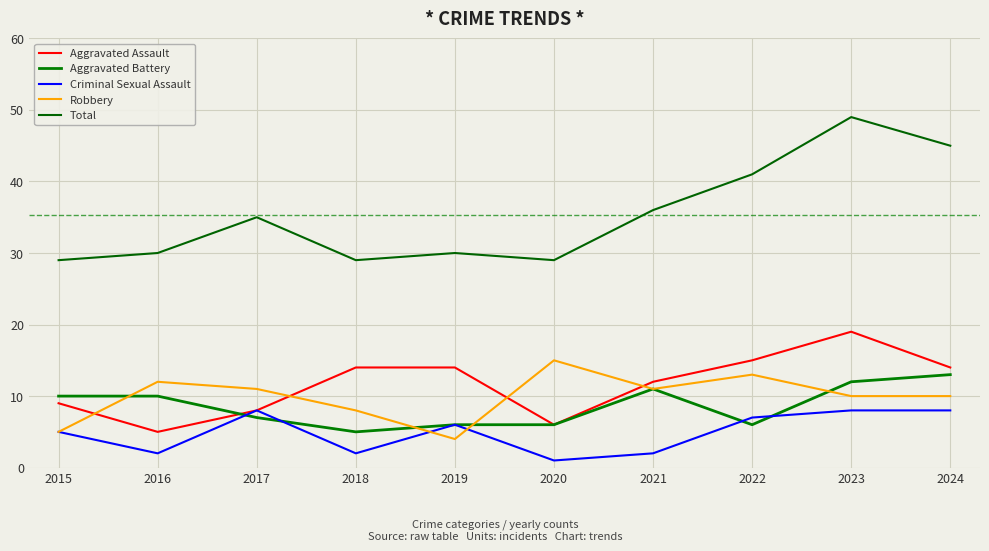

What is the difference between the maximum and minimum values in the Aggravated Battery series?

8